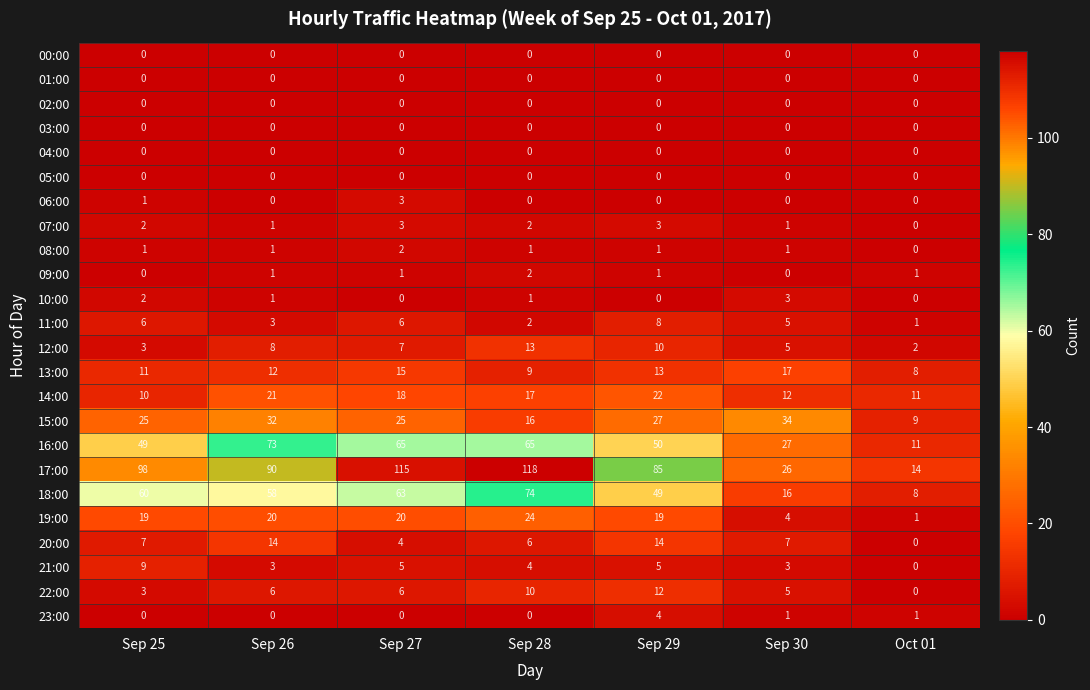

True or false: 23:00 has a value of 1 at Sep 30.

True